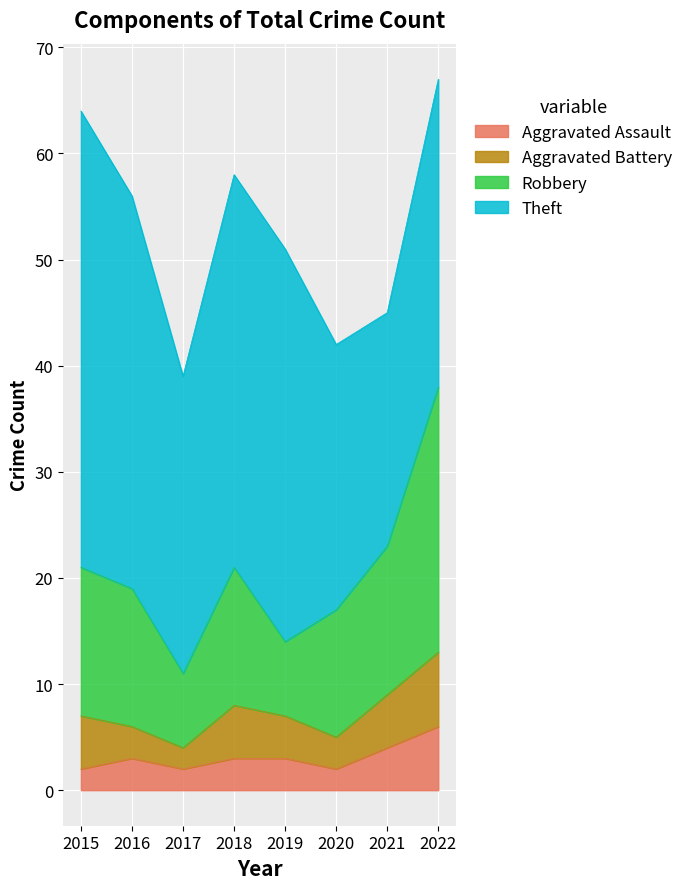

What is the value of the Aggravated Assault point at the 1st from the left?

2